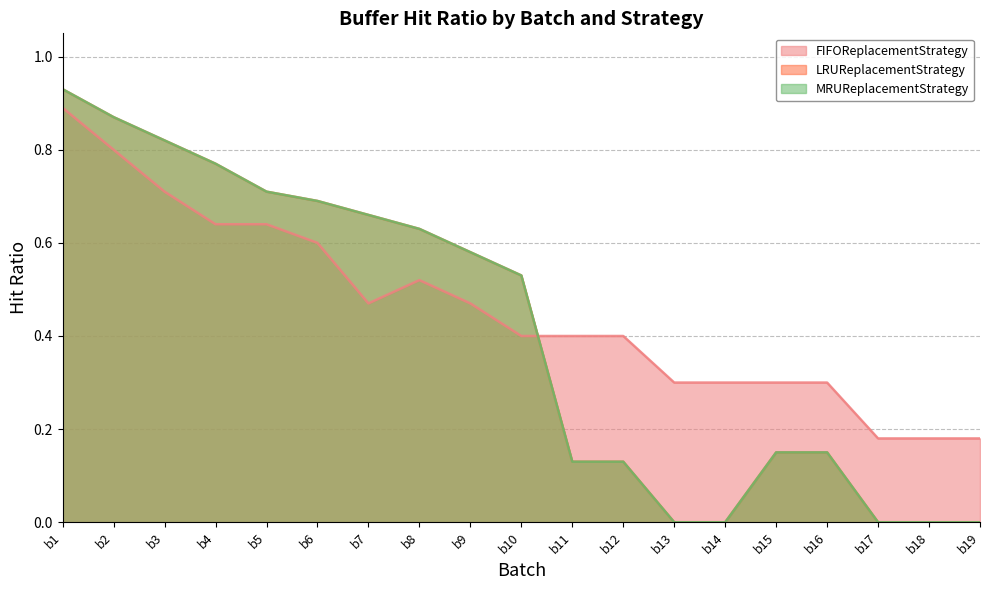

Read the MRUReplacementStrategy value at b9.

0.6